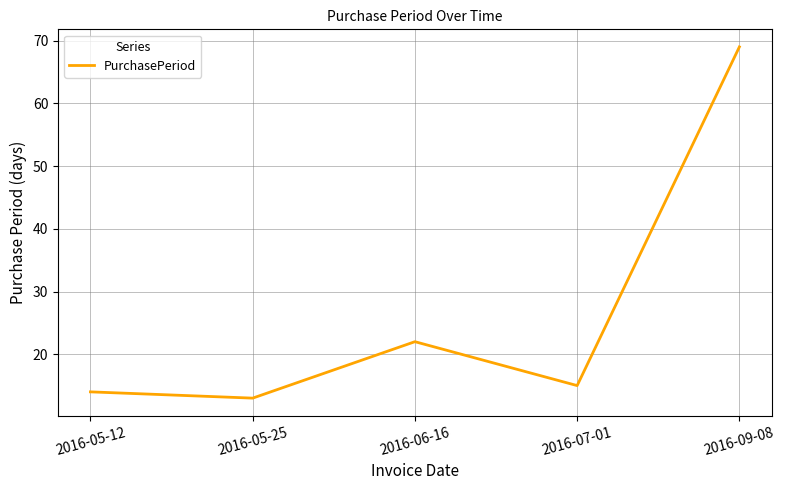

What position from the left is 2016-07-01?

4